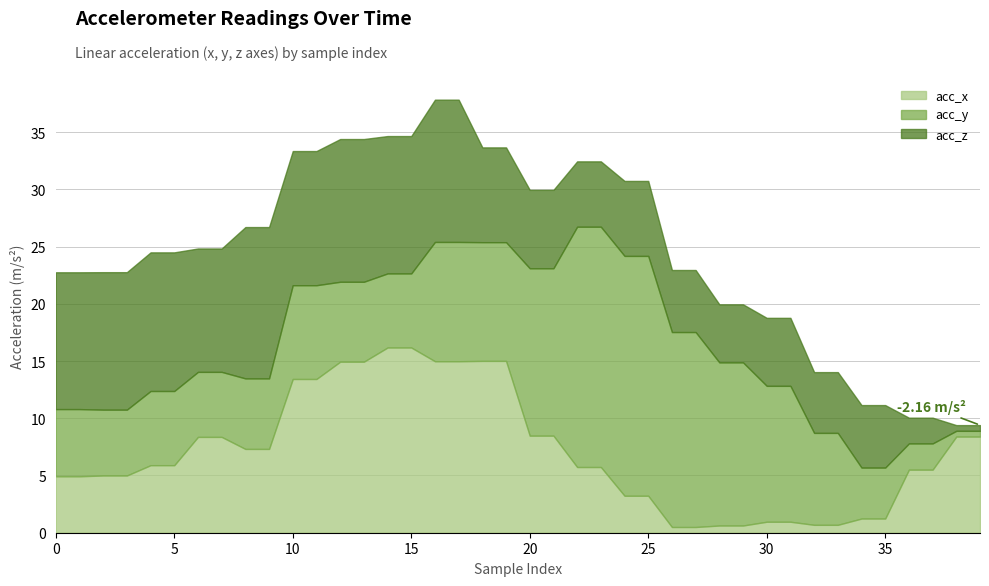

Rank the series at 11 from highest to lowest value.

acc_x, acc_z, acc_y